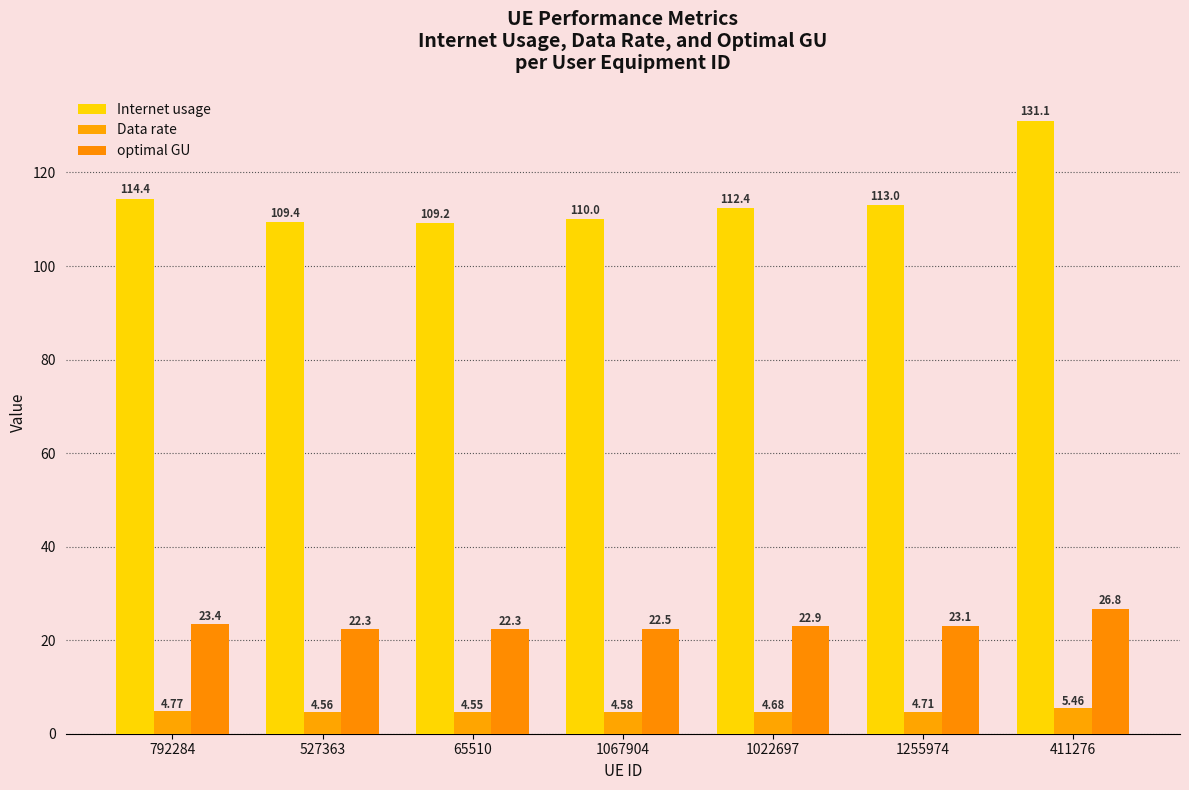

At which category is the sum across all series the highest?

411276